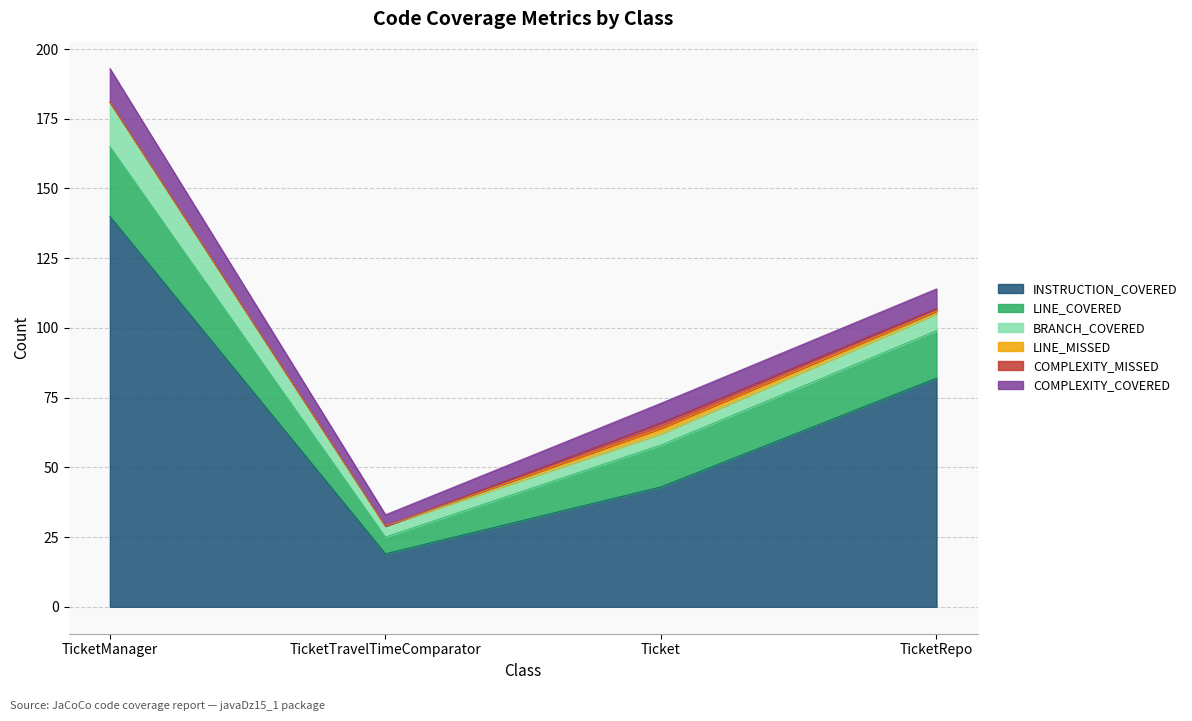

Which category has the highest value in the LINE_COVERED series?

TicketManager